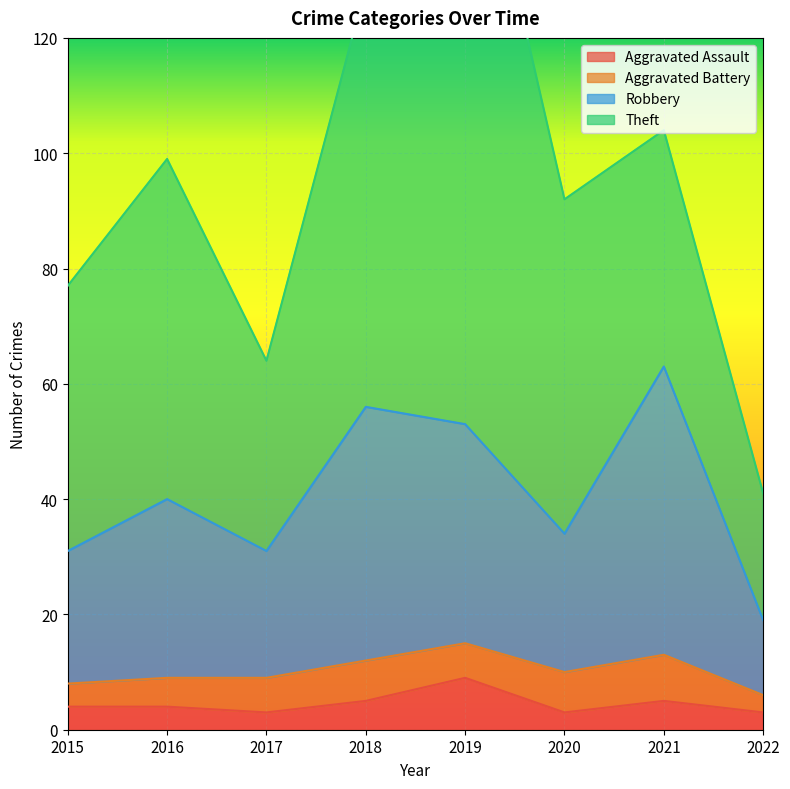

At which label does Aggravated Assault reach its peak?

2019